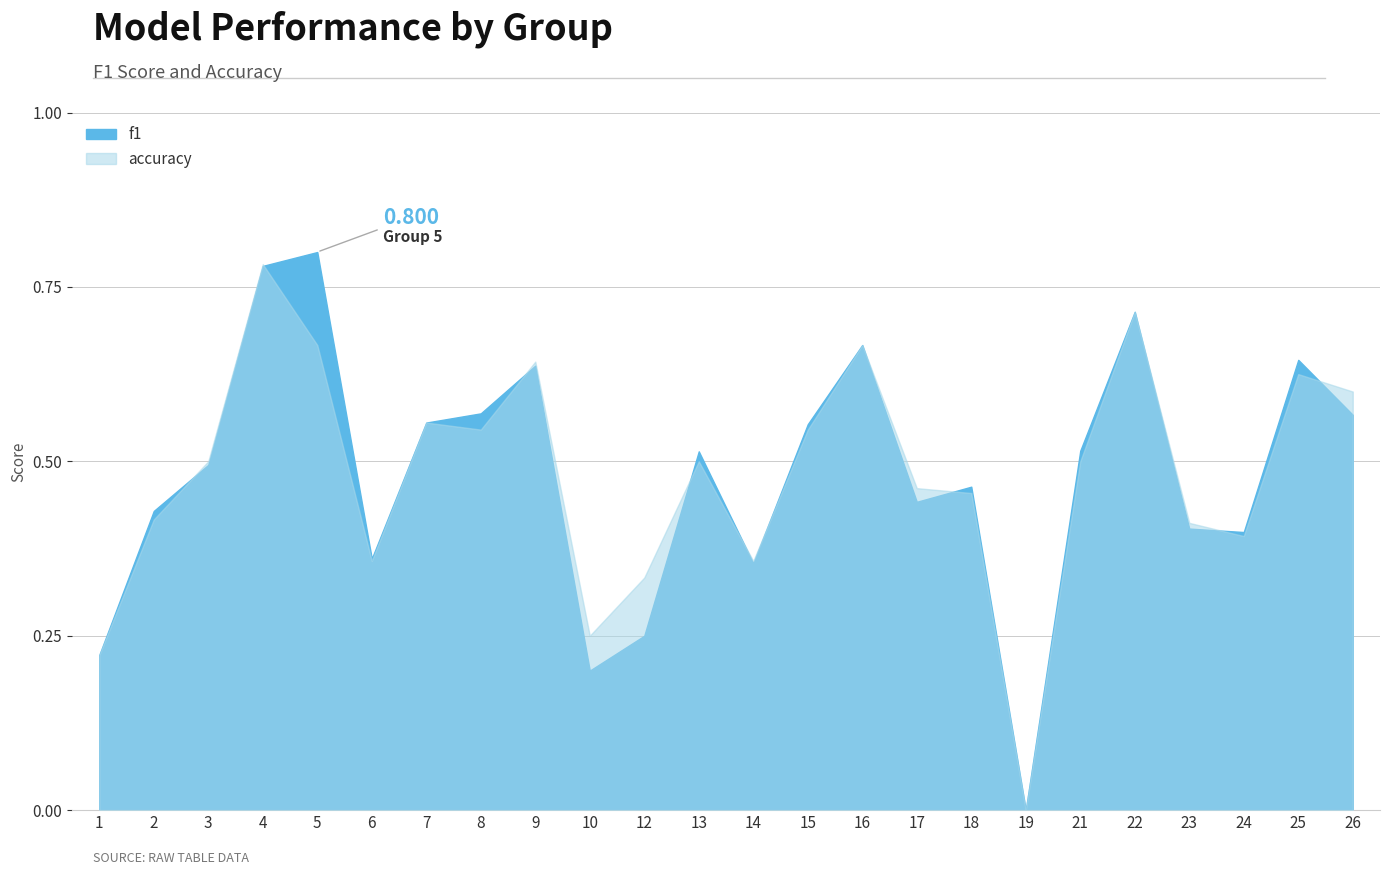

Read the accuracy value at 21.

0.5